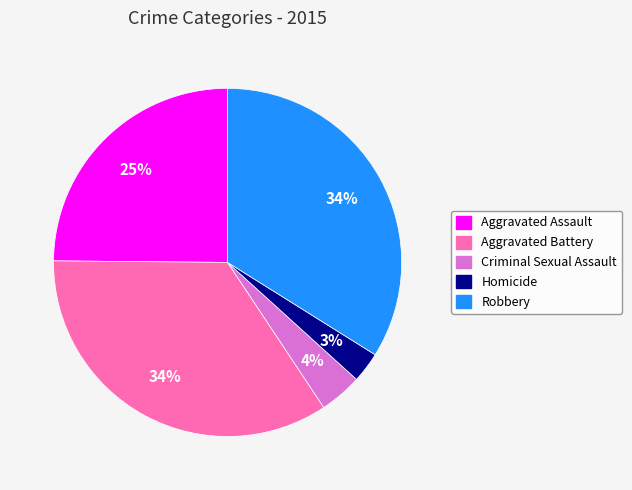

Combined, do Homicide and Aggravated Assault account for over 50%?

No